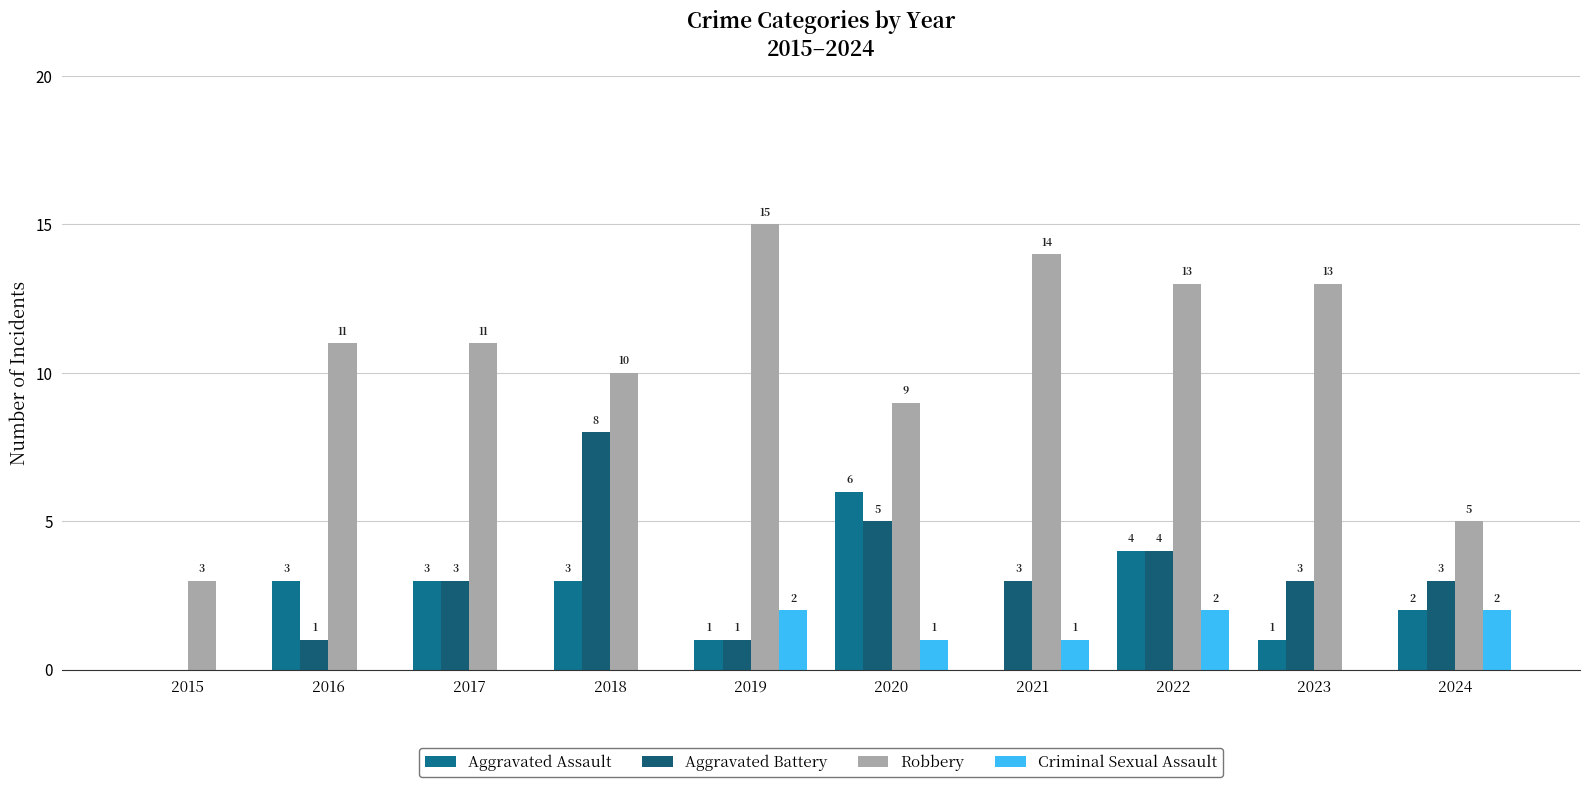

How many Criminal Sexual Assault values are between 0 and 2?

10